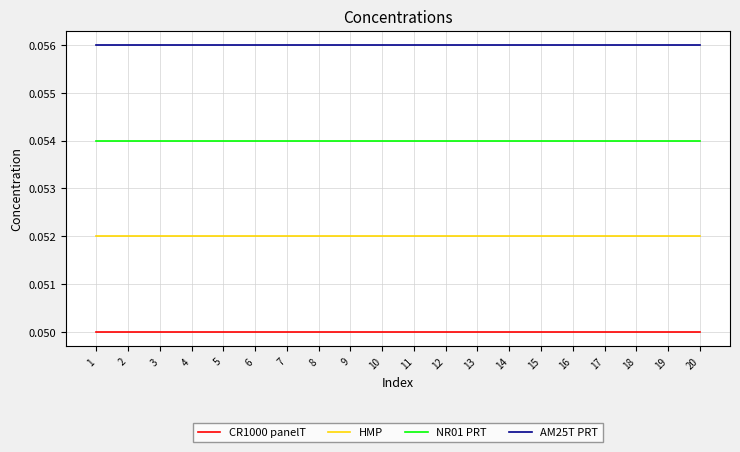

What are all the series names shown in the legend?

CR1000 panelT, HMP, NR01 PRT, AM25T PRT